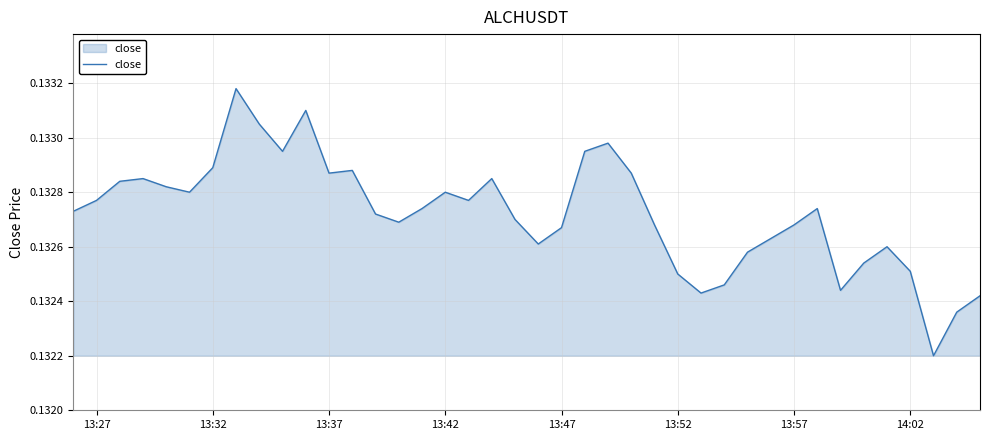

Does the chart display data point markers on the line(s)?

No